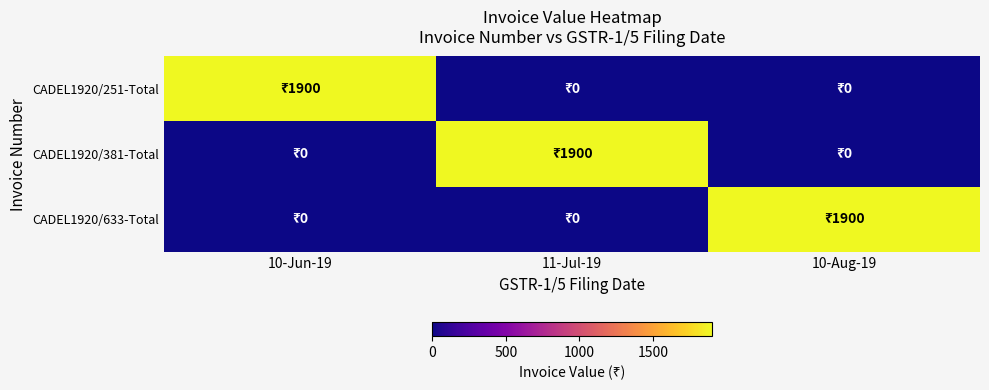

How many distinct data groups are displayed?

3